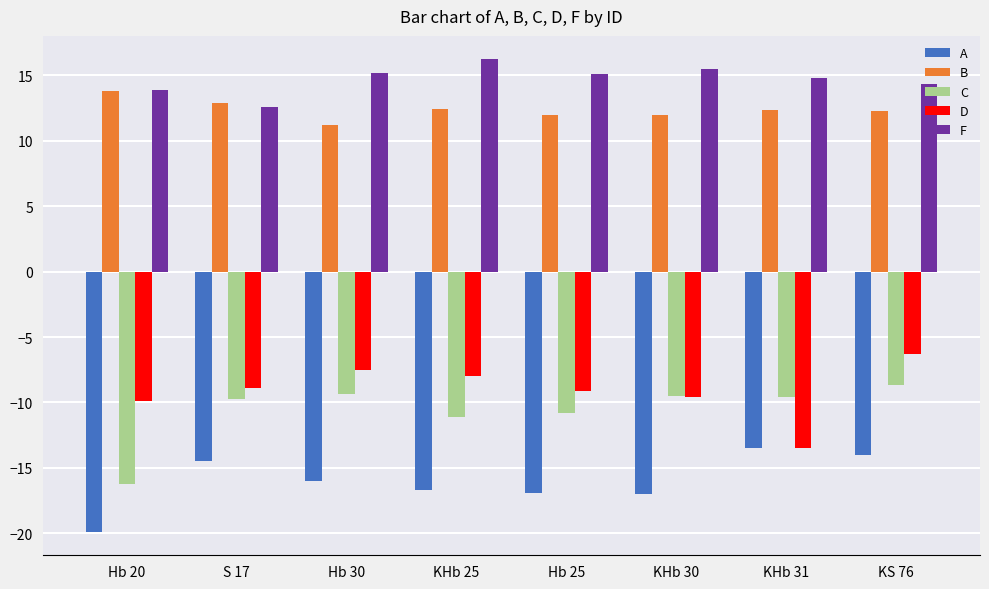

Is the value of A at KHb 25 greater than the value of F at Hb 25?

No